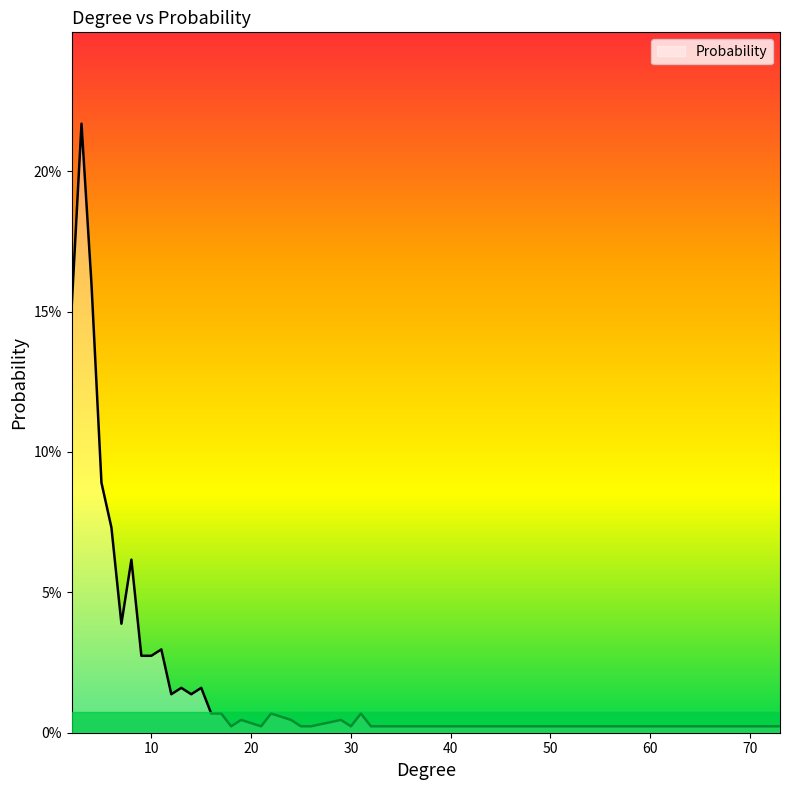

At which category does the data reach its first local peak?

3